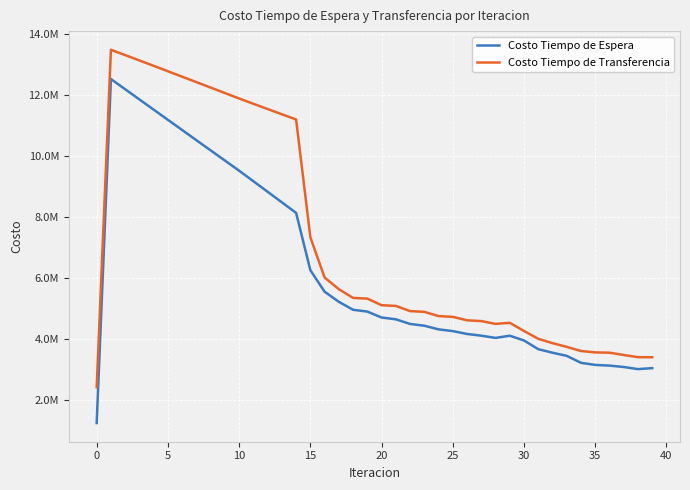

What is the lowest value of the Costo Tiempo de Transferencia series?

2429207.1